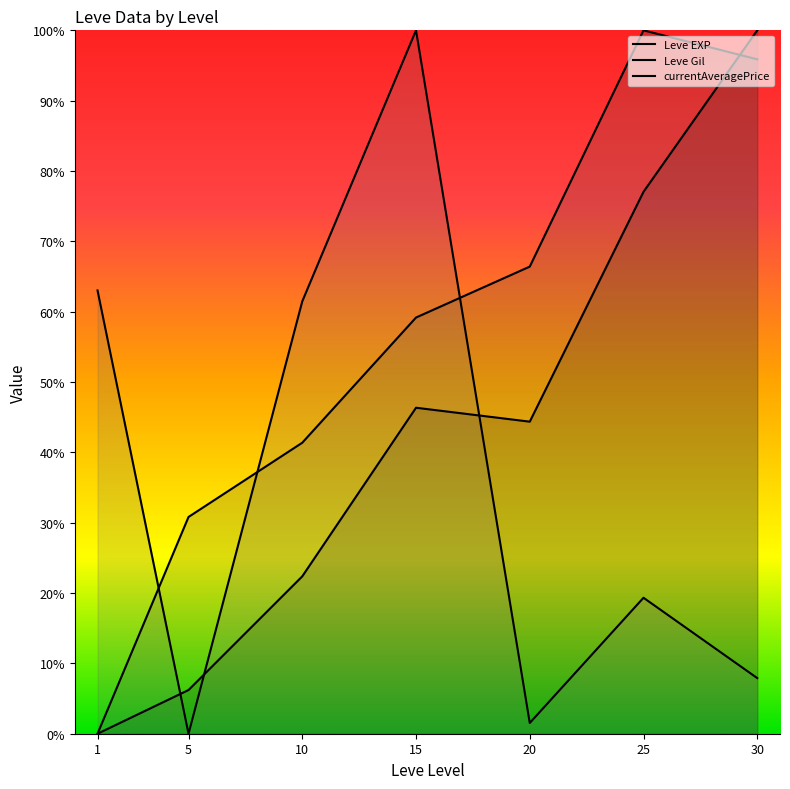

Which has a higher value, 25 or 30?

30